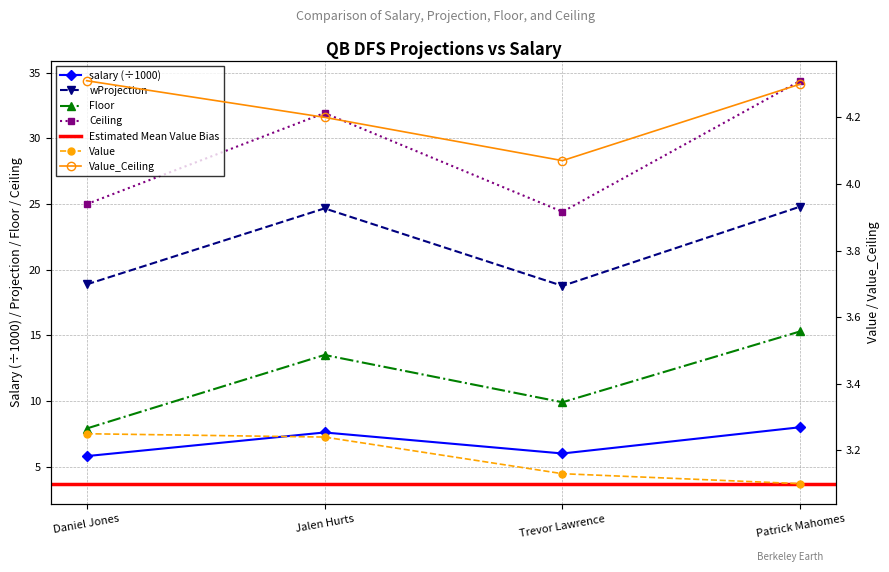

What is the value of the salary point at the 3rd from the left?

6.0